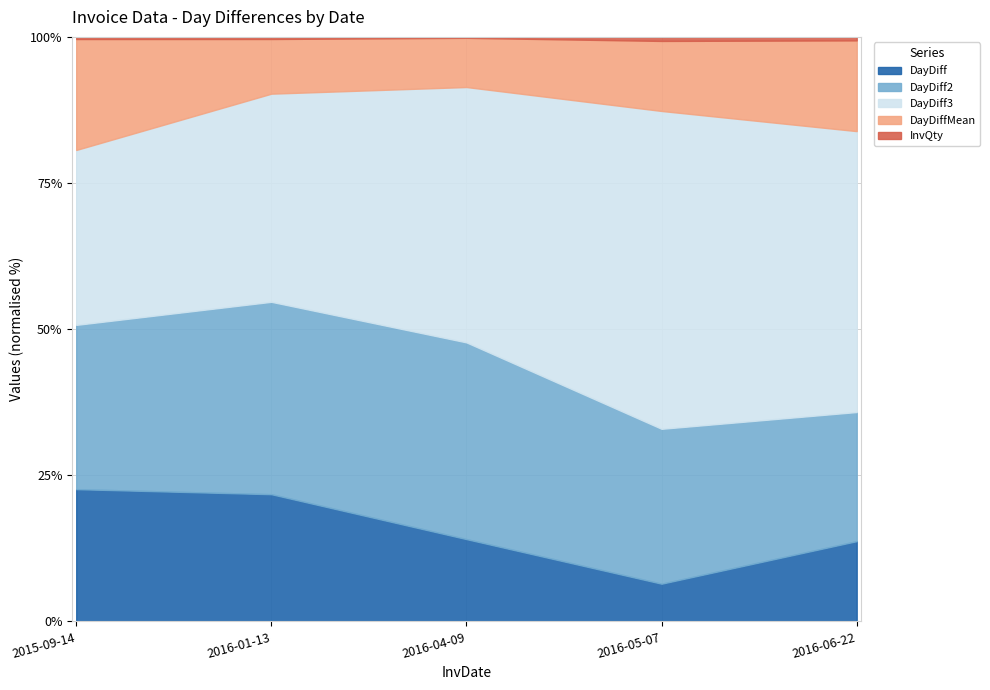

At how many categories does at least one series exceed 1093?

4